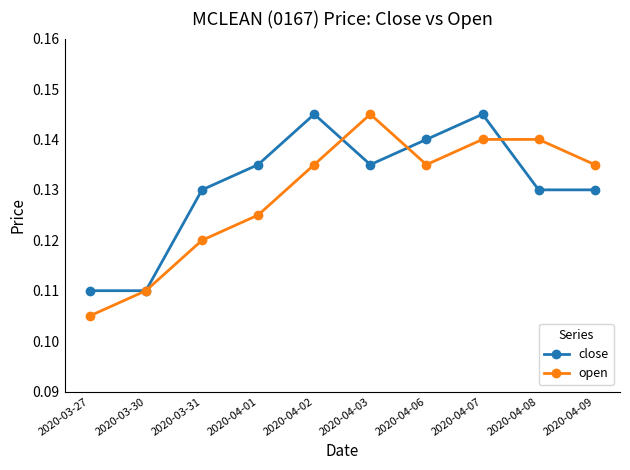

At which label is open closest to 0?

2020-03-27